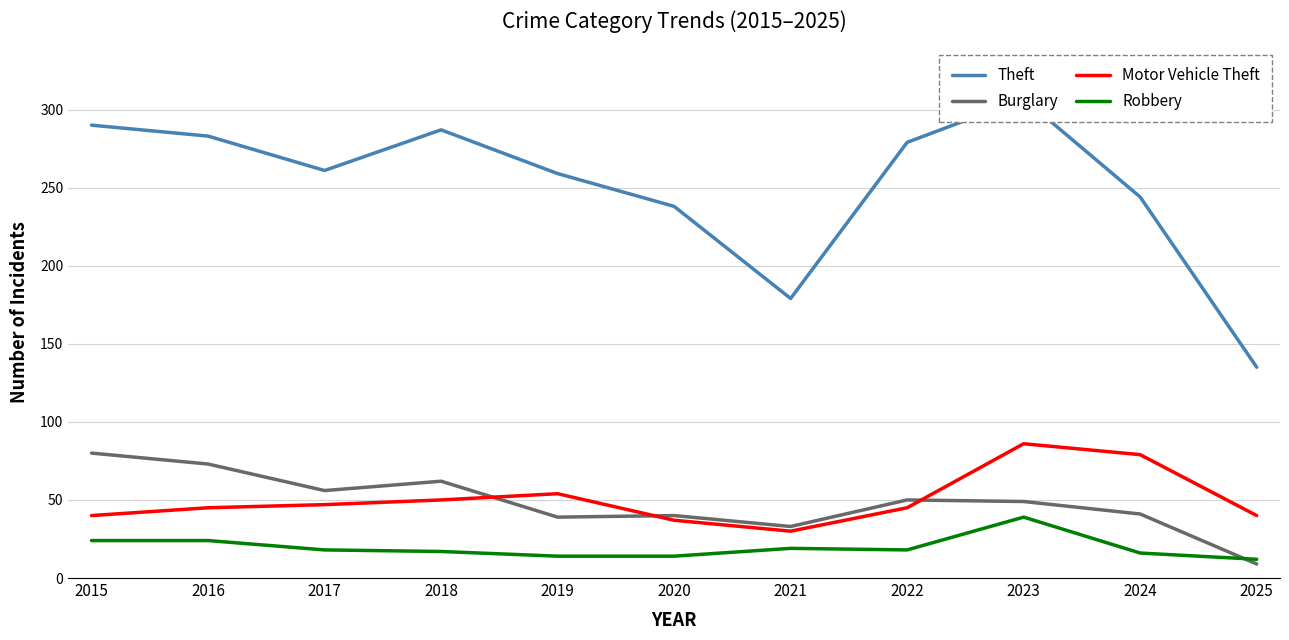

True or false: Burglary has a value of 41 at 2024.

True